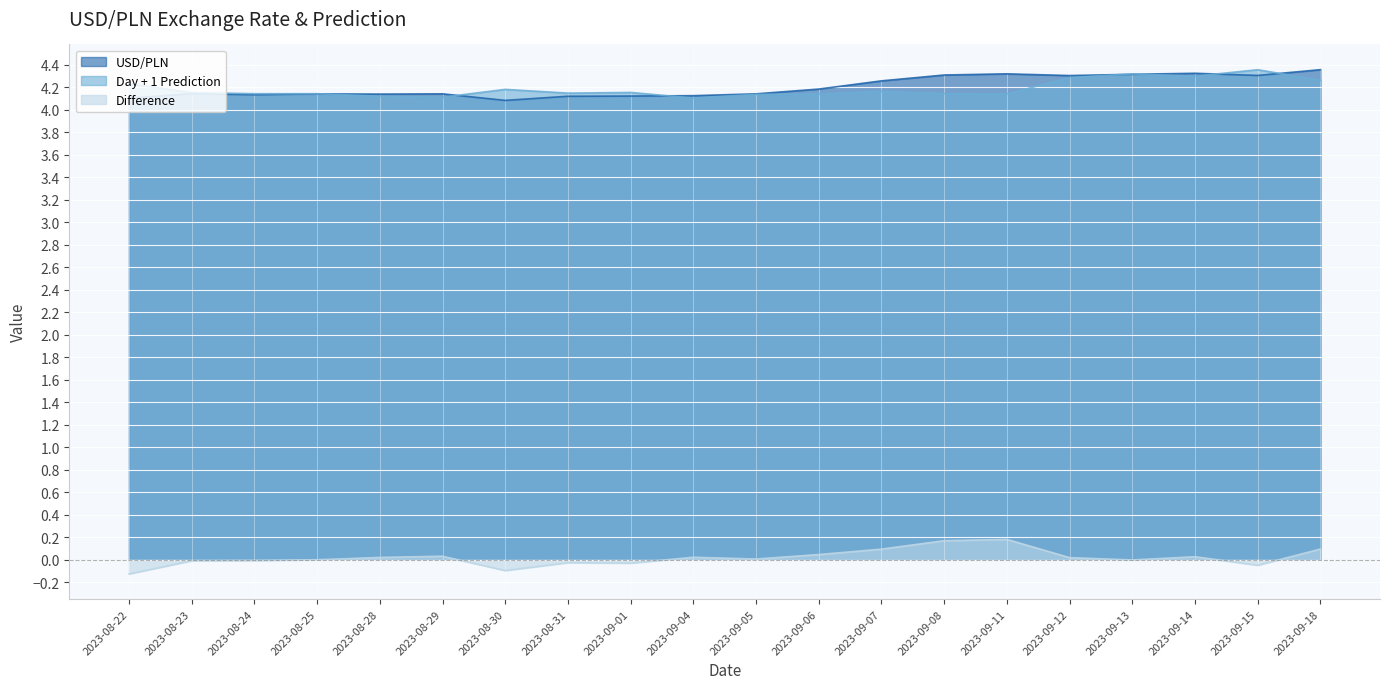

The USD/PLN series shows 4.1 at 2023-09-05. True or false?

True